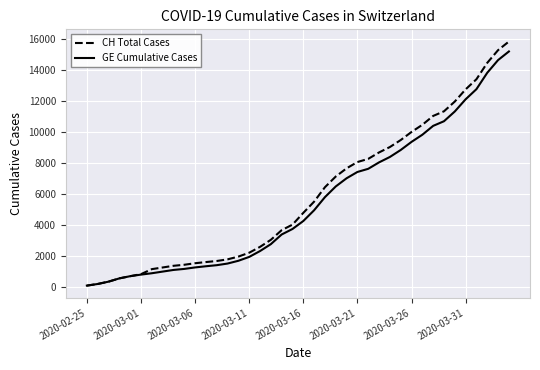

What is the maximum value shown in the chart?

15850